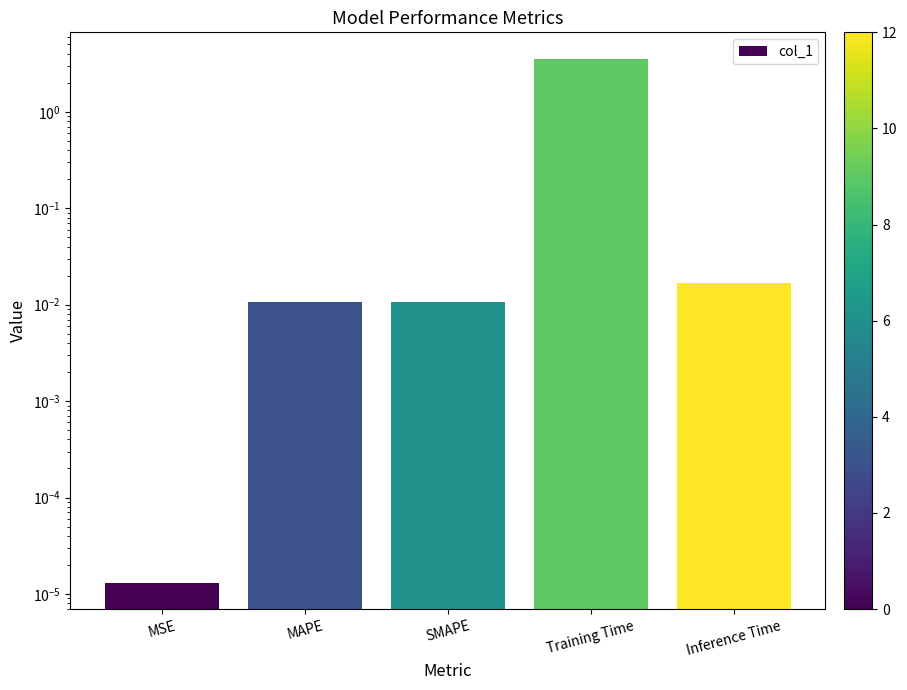

Rank the categories by value from lowest to highest.

MSE, SMAPE, MAPE, Inference Time, Training Time